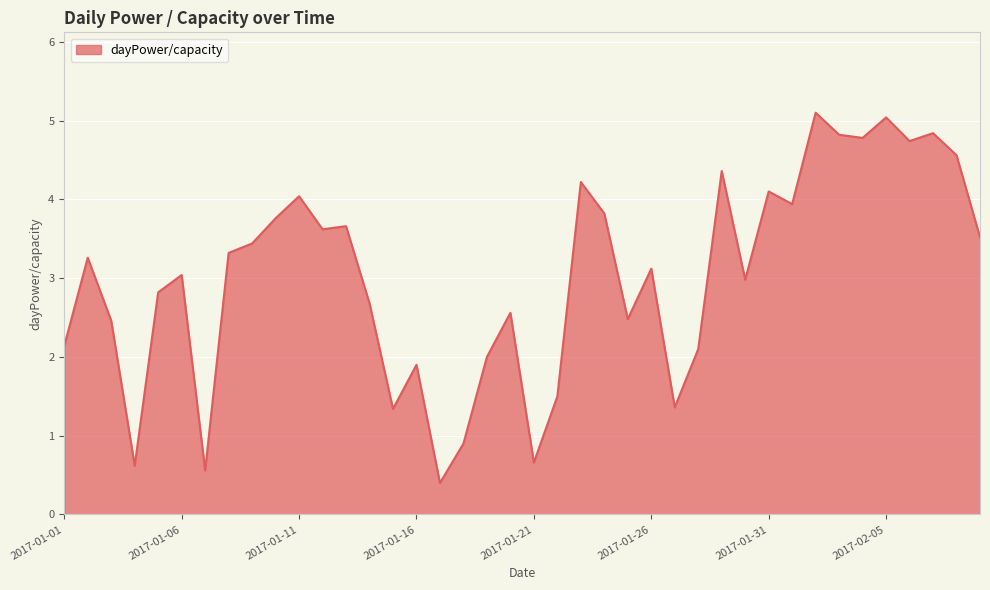

What is the smallest value displayed?

0.4